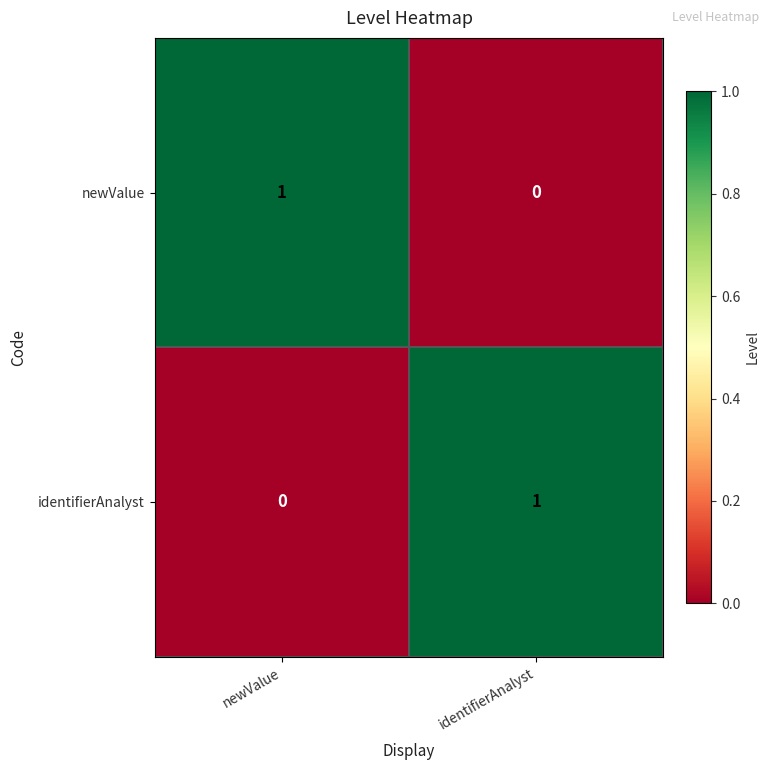

Is it true that identifierAnalyst equals 1 at identifierAnalyst?

True